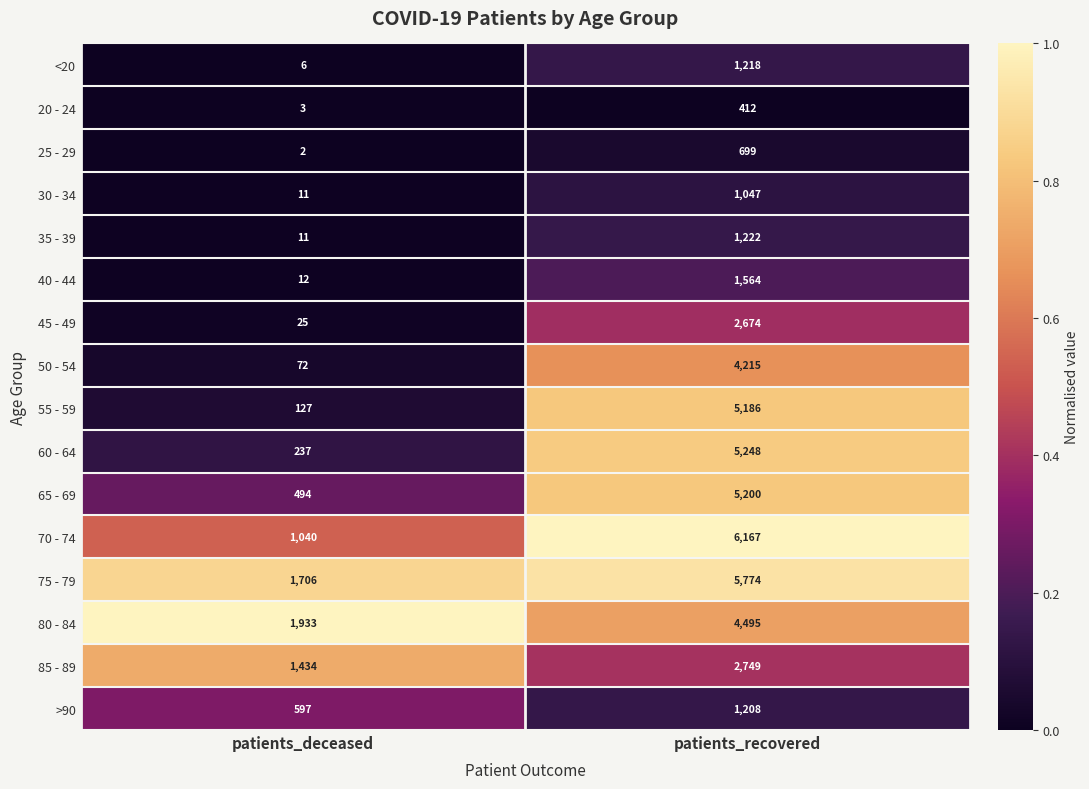

What is the sum of all 70 - 74 values?

7207